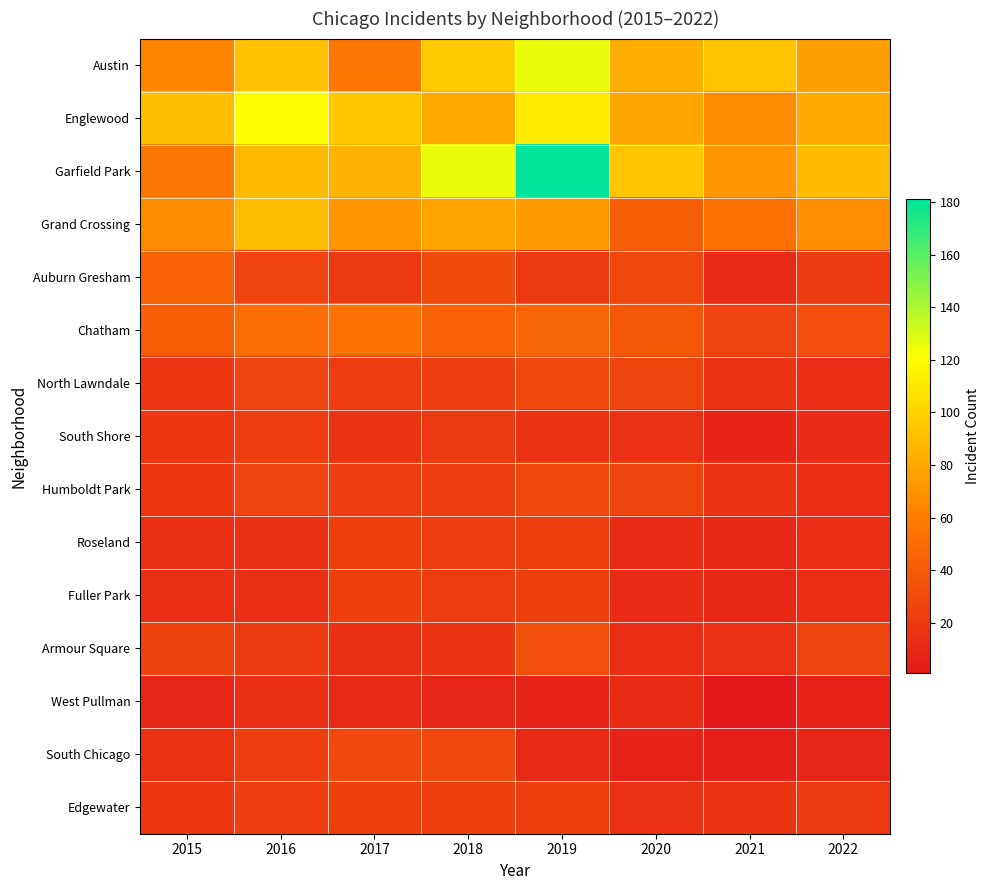

At 2017, list the series in order from smallest to largest.

West Pullman, Armour Square, South Shore, Auburn Gresham, North Lawndale, Humboldt Park, Roseland, Fuller Park, Edgewater, South Chicago, Chatham, Austin, Grand Crossing, Garfield Park, Englewood